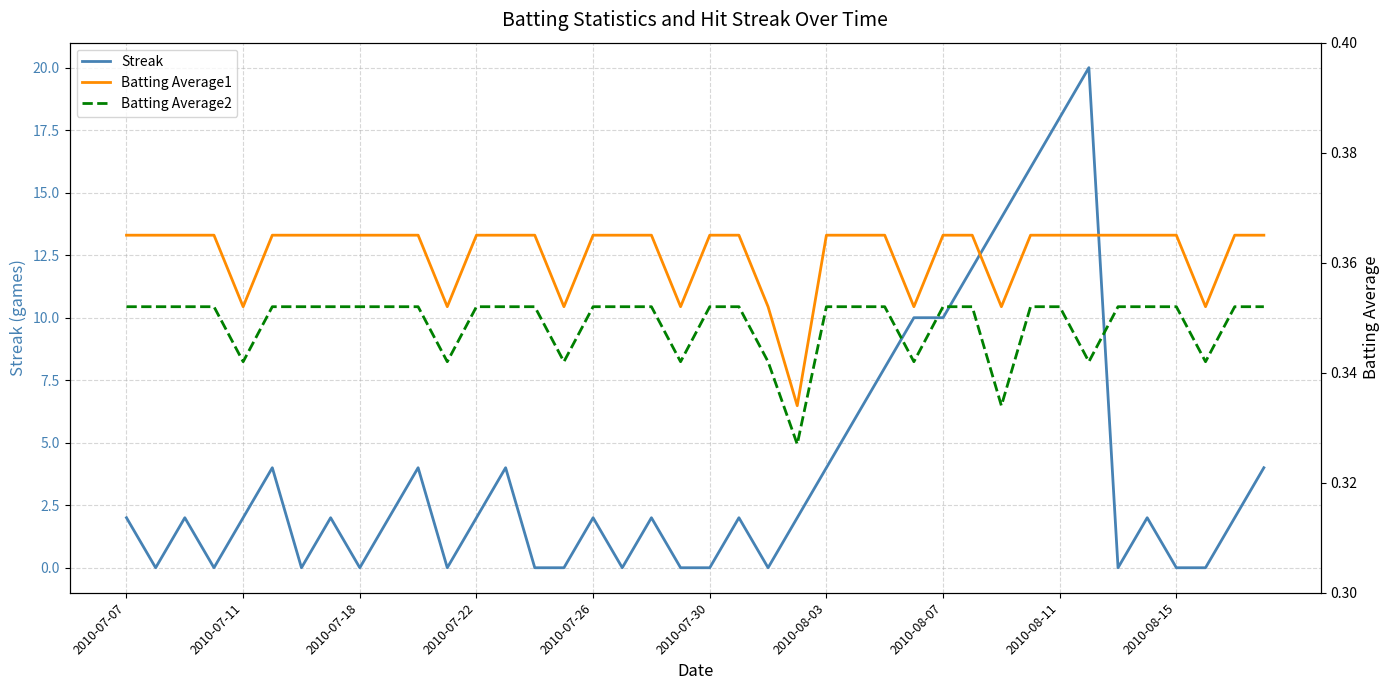

What is the spread (max minus min) of values at 2010-08-03?

3.6